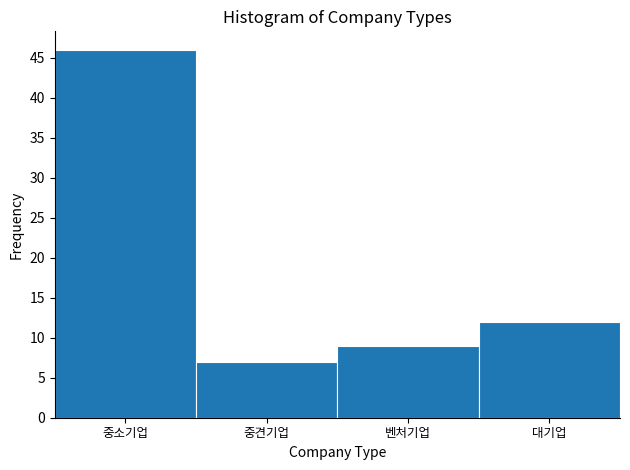

Reading left to right, list all the values displayed in this chart.

중소기업=46	중견기업=7	벤처기업=9	대기업=12